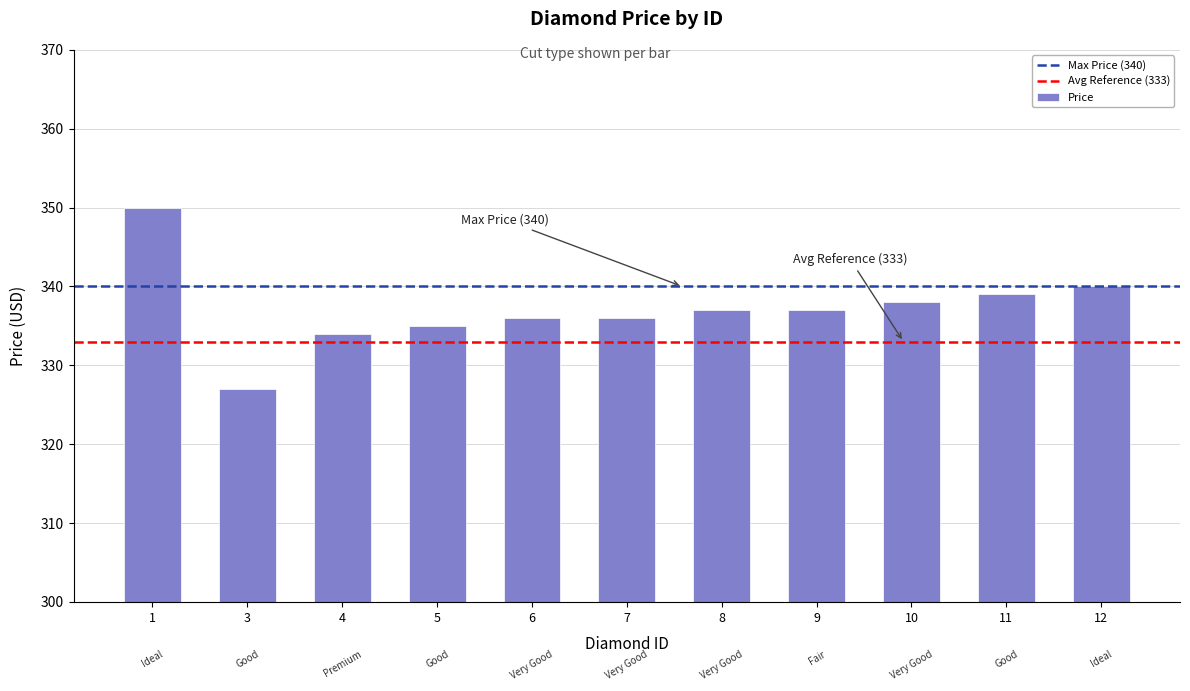

The value at 12 is 340. True or false?

True